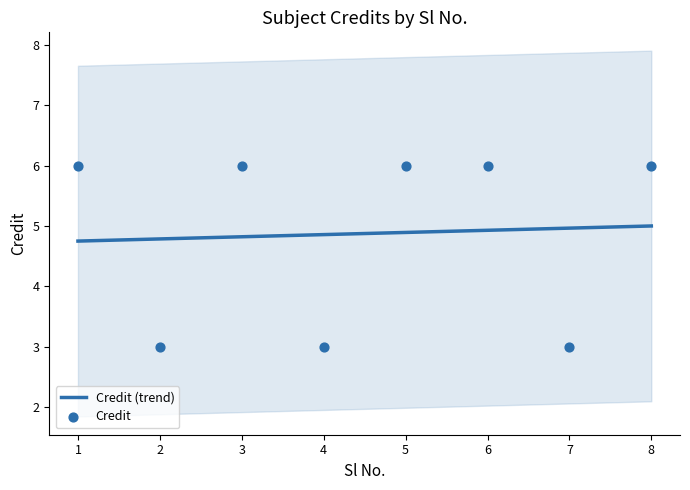

Approximately how many times larger is the value at 7 compared to 3?

0.5